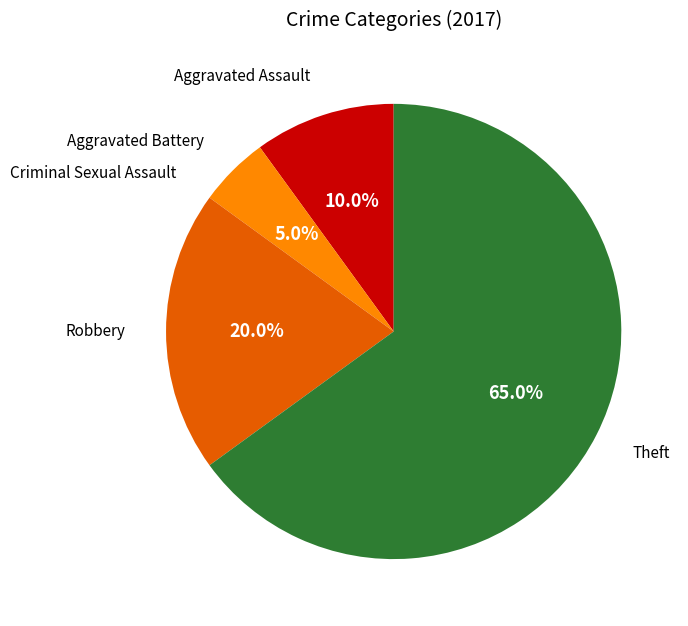

To the nearest percent, what percentage of the pie is Theft?

65%